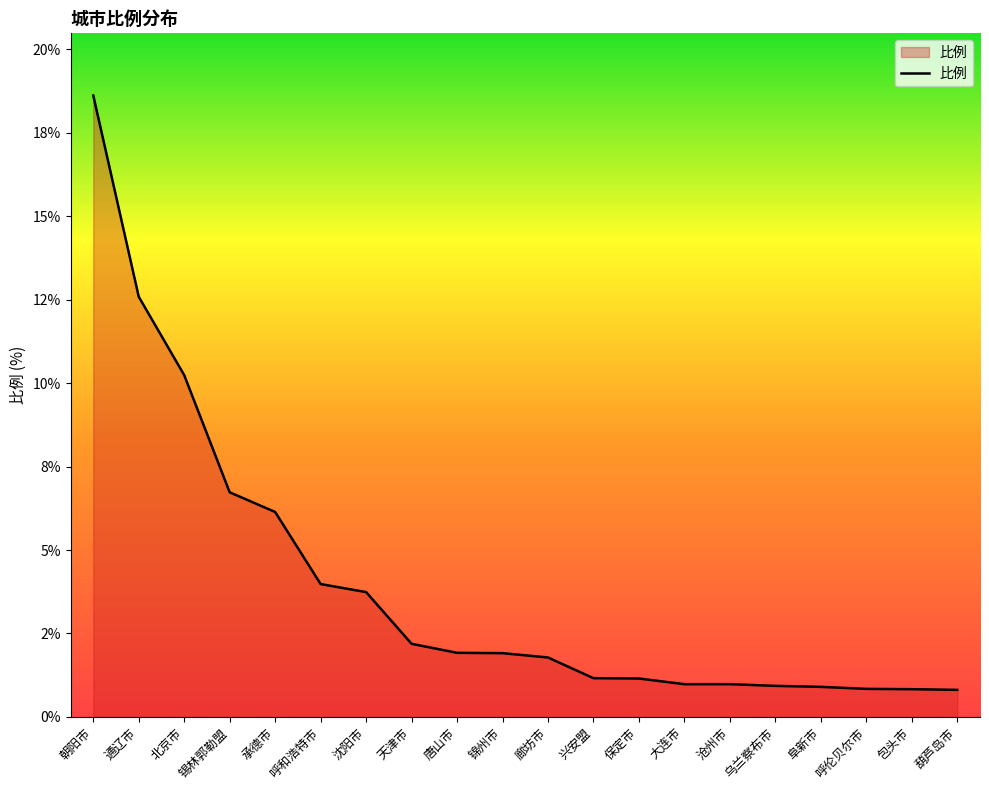

Is this an area chart (filled region under the line)?

Yes